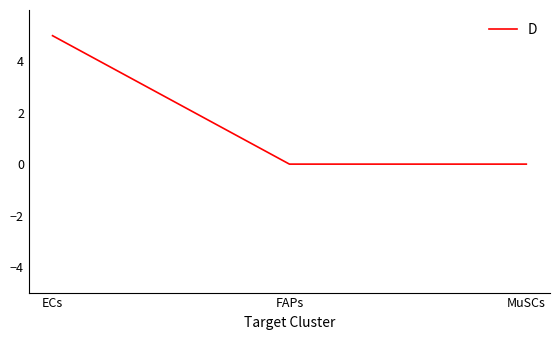

Count the number of categories in the chart.

3